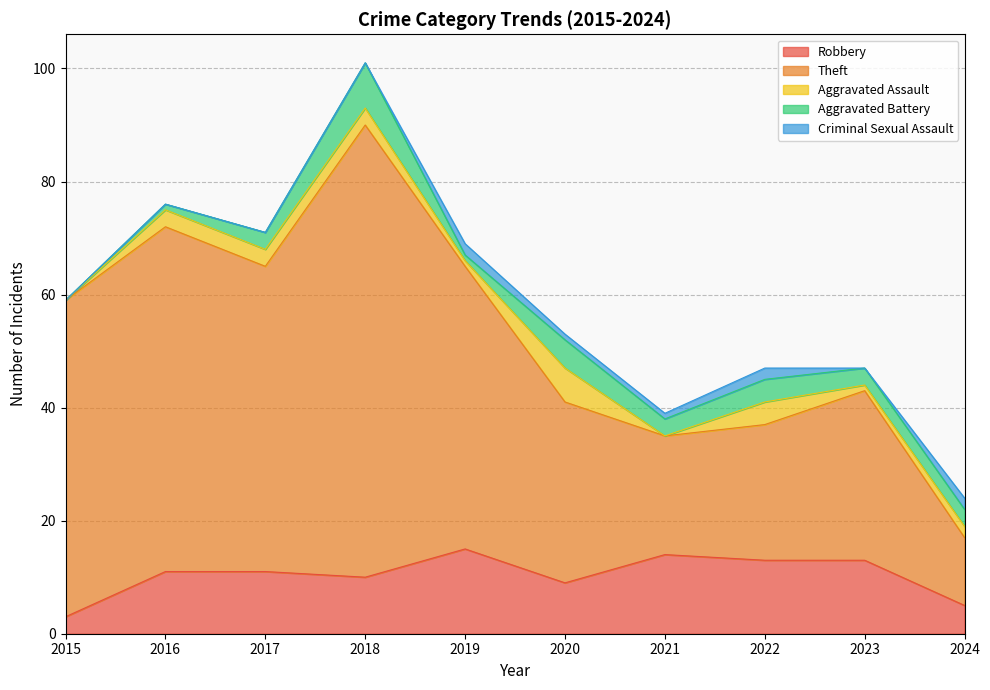

Is the value of Aggravated Battery at 2021 greater than the value of Theft at 2016?

No